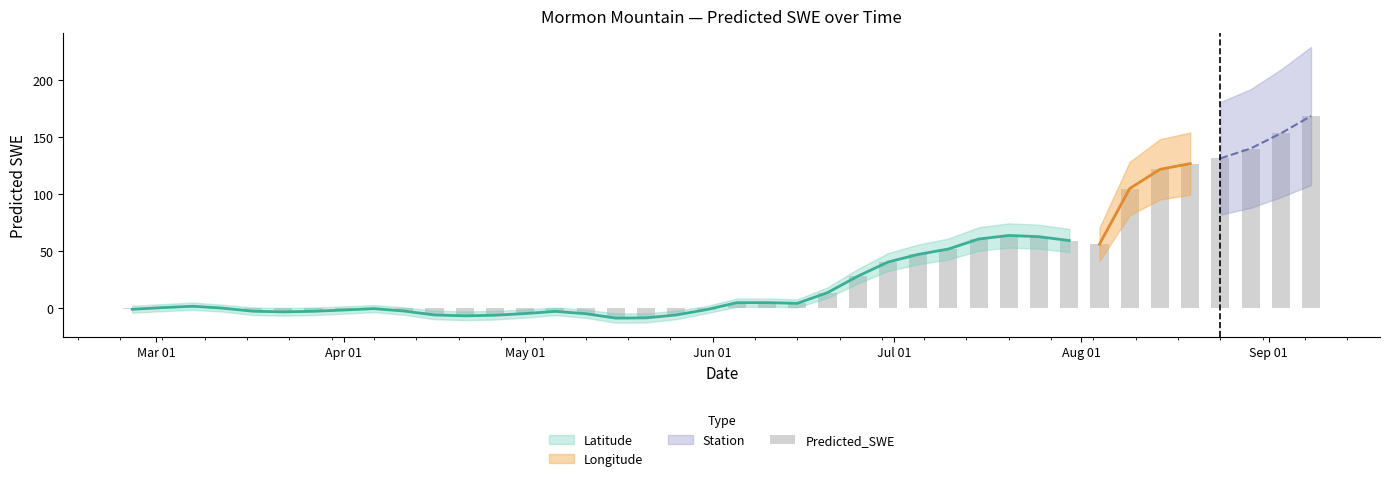

How many values exceed 4?

20